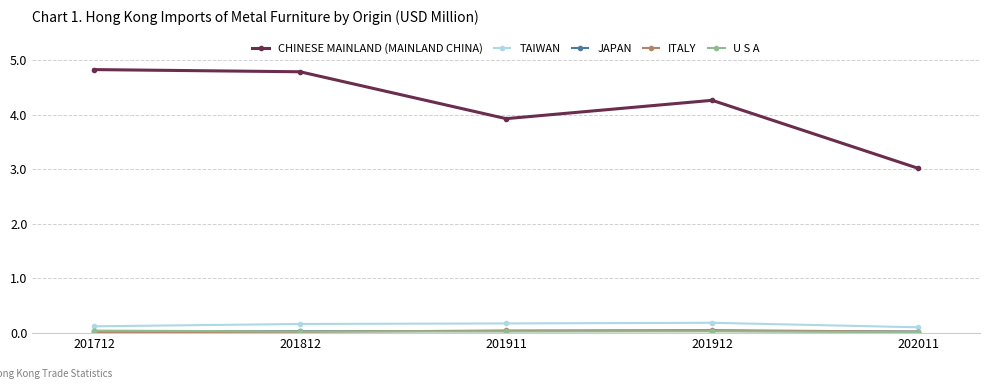

The value of CHINESE MAINLAND (MAINLAND CHINA) at 201912 is 4.3. True or false?

True